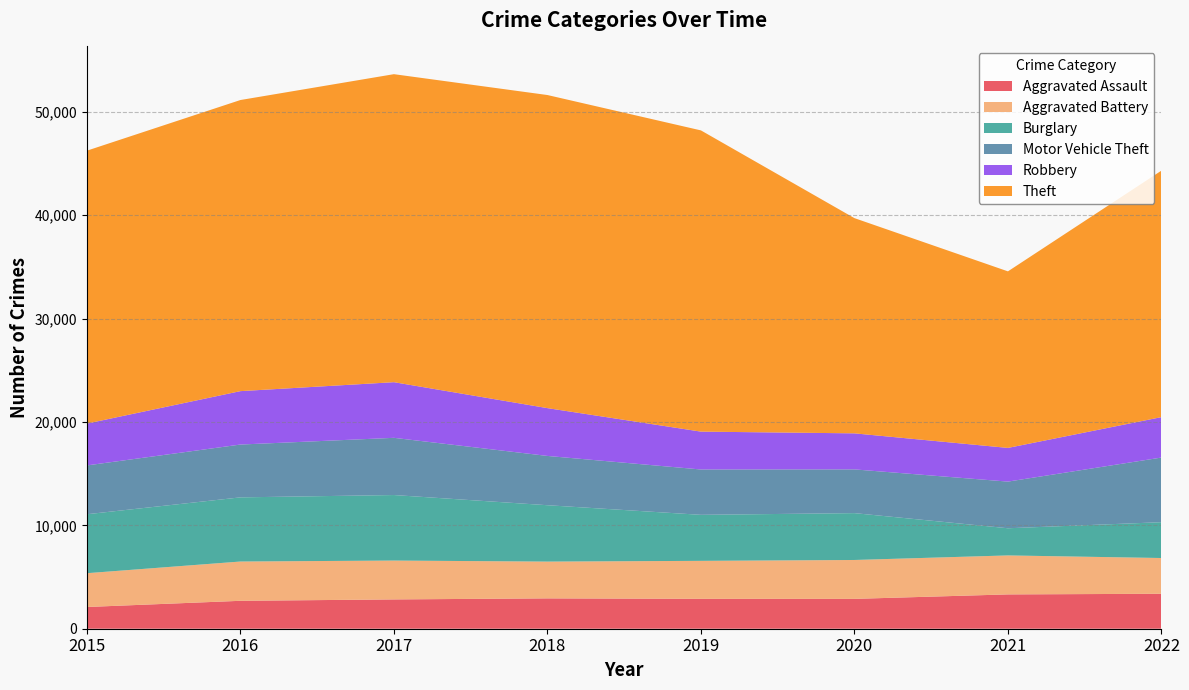

Reading left to right, transcribe all the data shown in this chart.

Aggravated Assault: 2101	2700	2834	2935	2892	2887	3319	3380
Aggravated Battery: 3269	3799	3758	3557	3672	3761	3770	3458
Burglary: 5701	6204	6337	5452	4450	4531	2627	3465
Motor Vehicle Theft: 4722	5109	5533	4767	4386	4230	4512	6252
Robbery: 4047	5165	5381	4623	3662	3486	3258	3910
Theft: 26393	28154	29788	30280	29132	20814	17075	23838